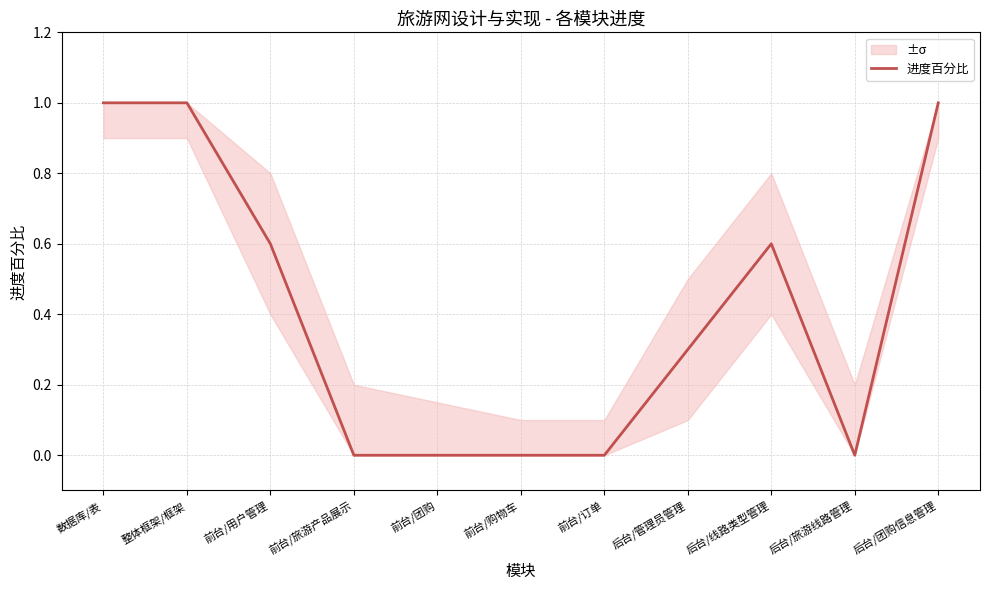

What is the sum of the values at 后台/旅游线路管理 and 前台/用户管理?

0.6